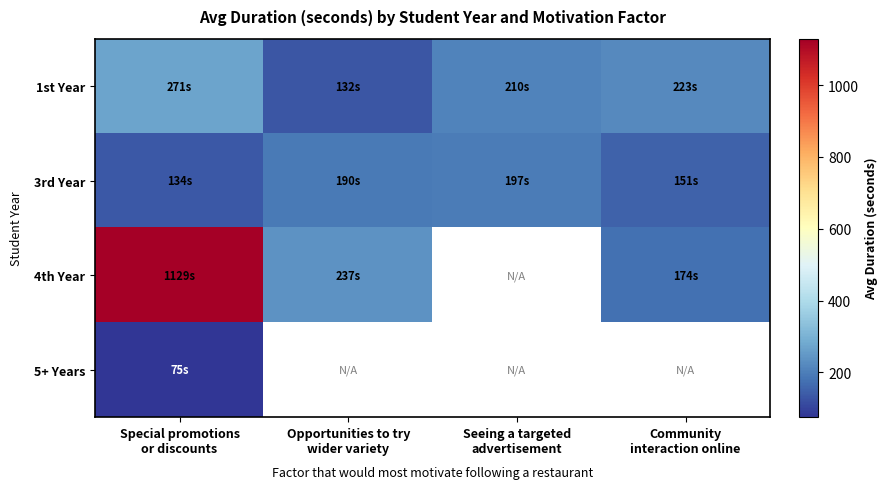

What is the difference between the highest and lowest values at Community
interaction online?

72.0